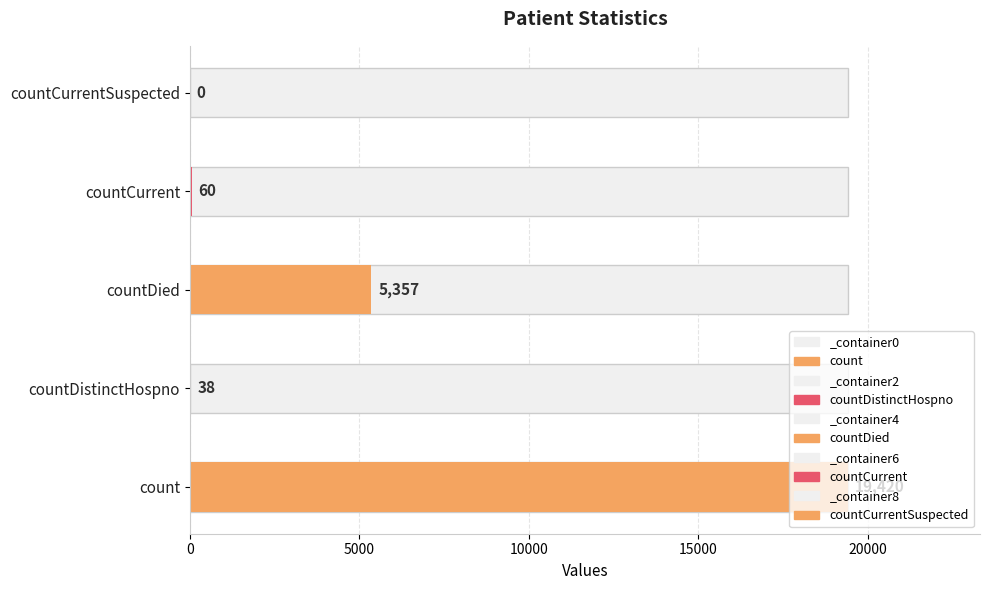

How many categories are shown in the chart?

5